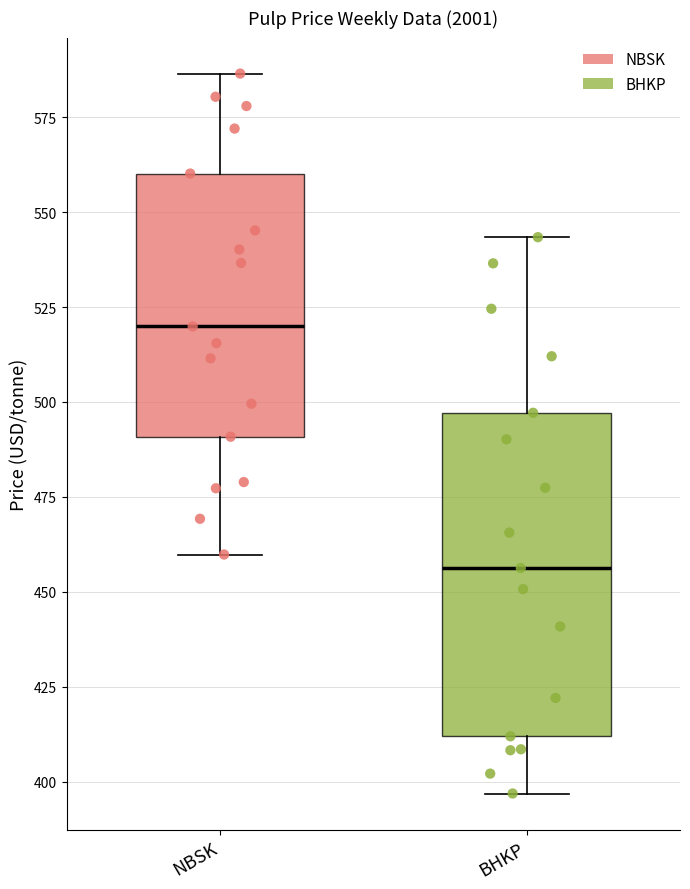

Where is the lower edge of the box for NBSK on the y-axis? The values are not printed on the chart, so give them approximately, as read against the axis.

490